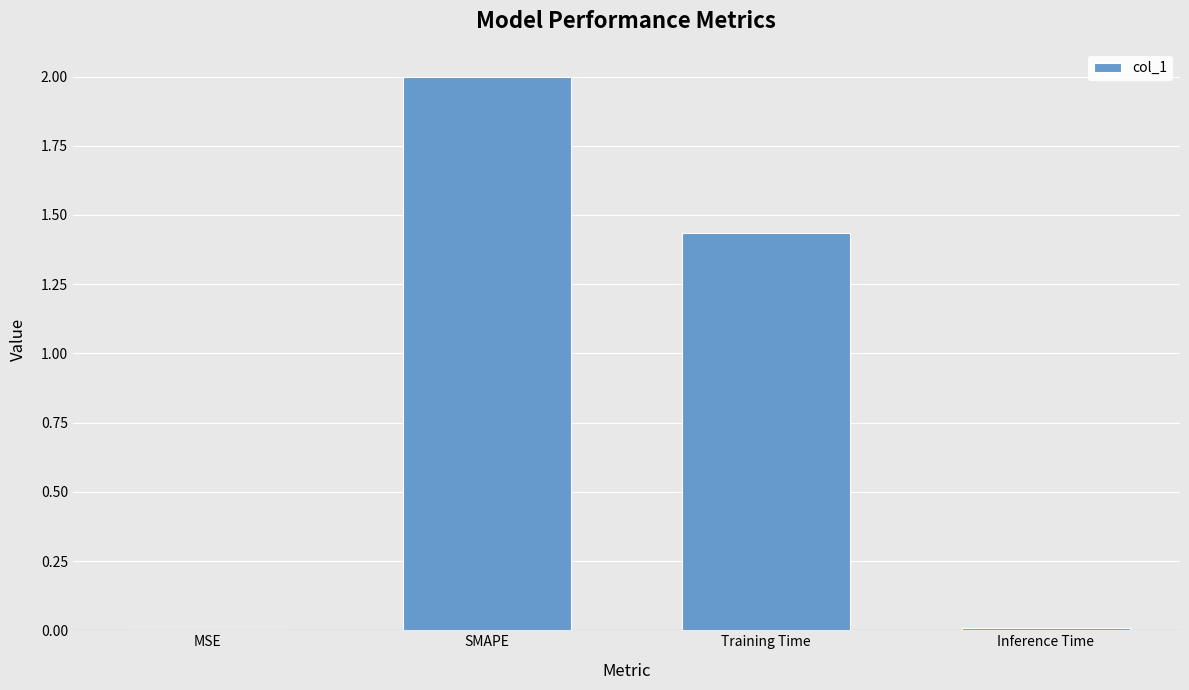

Does the chart contain stacked bars?

No